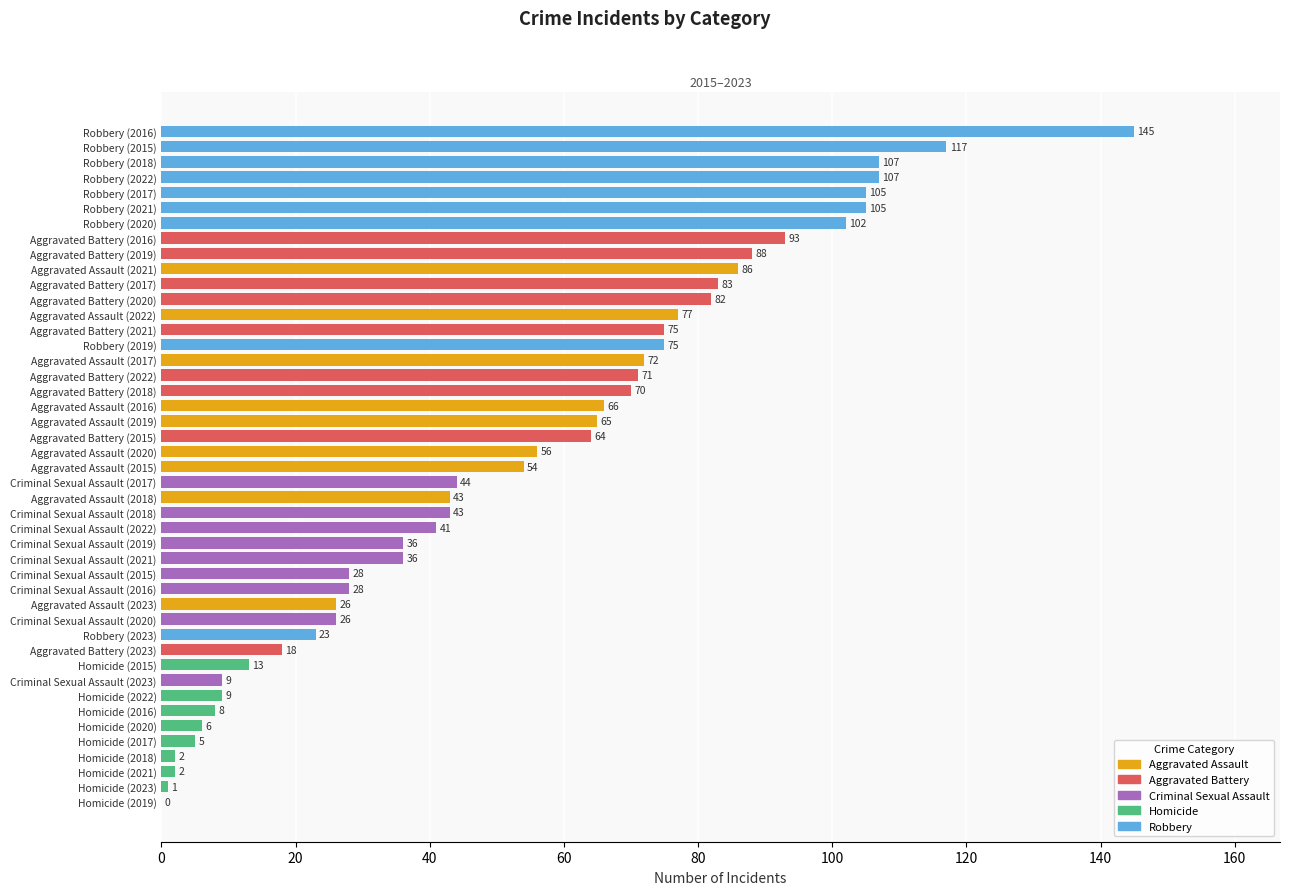

What is the sum of all values?

2412